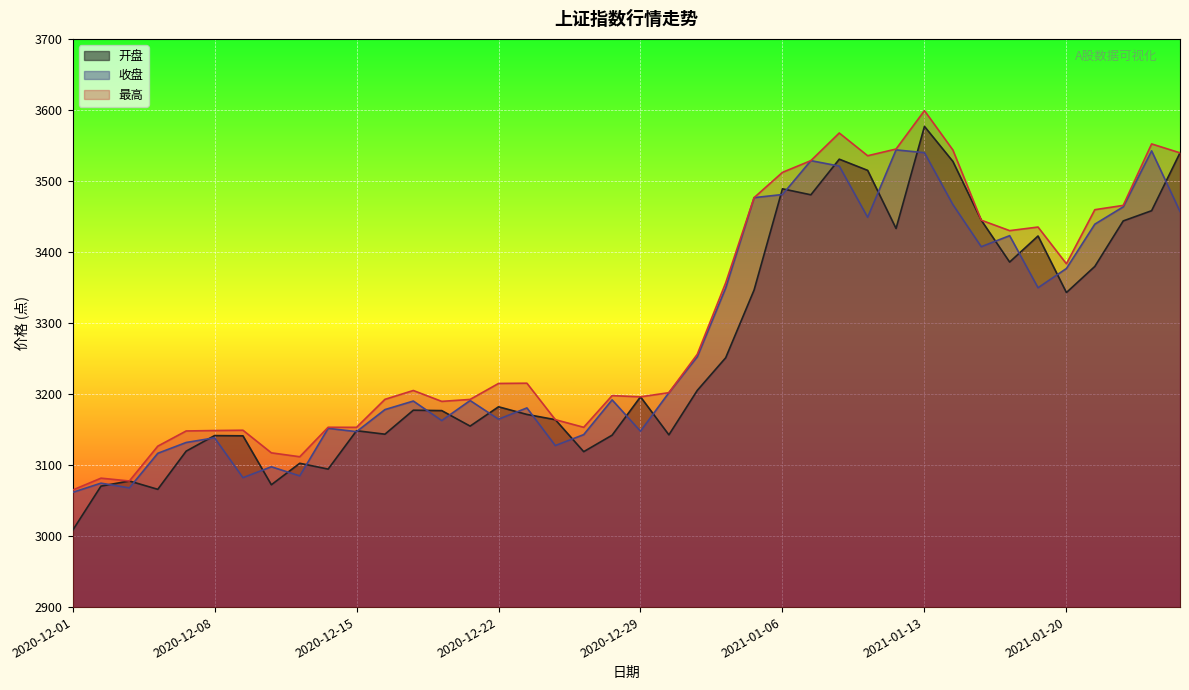

How many lines are shown in the chart?

3